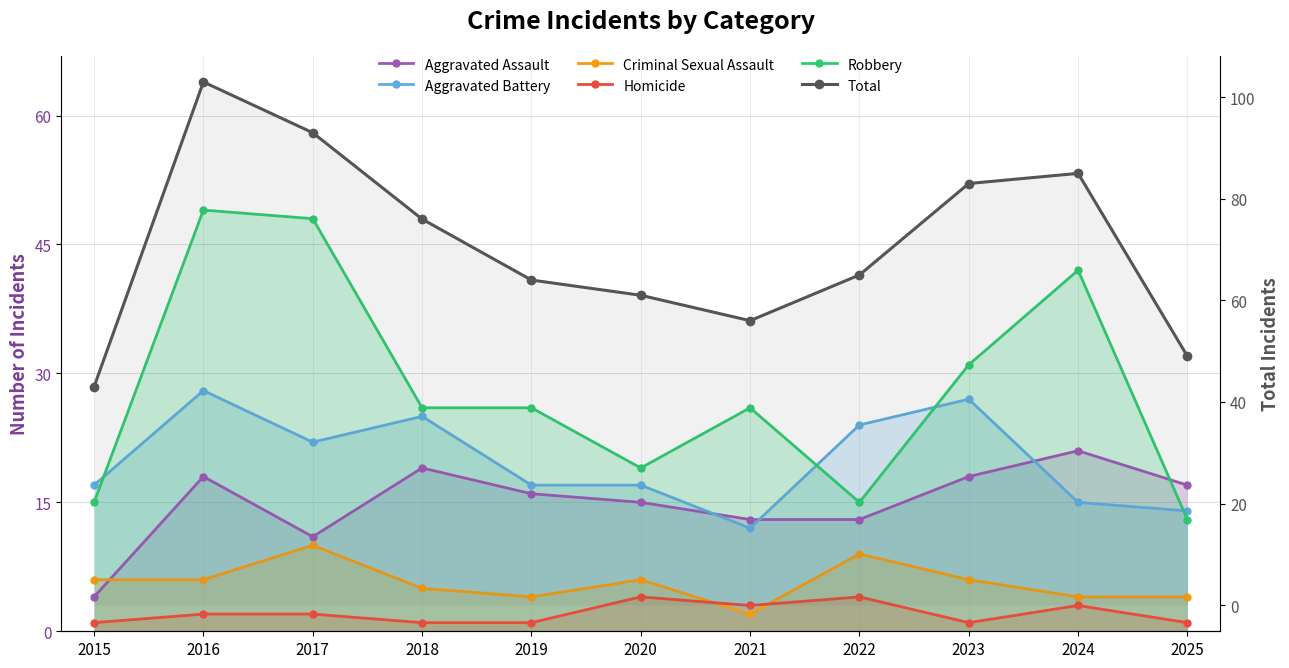

True or false: Aggravated Assault and Criminal Sexual Assault intersect in this chart.

True